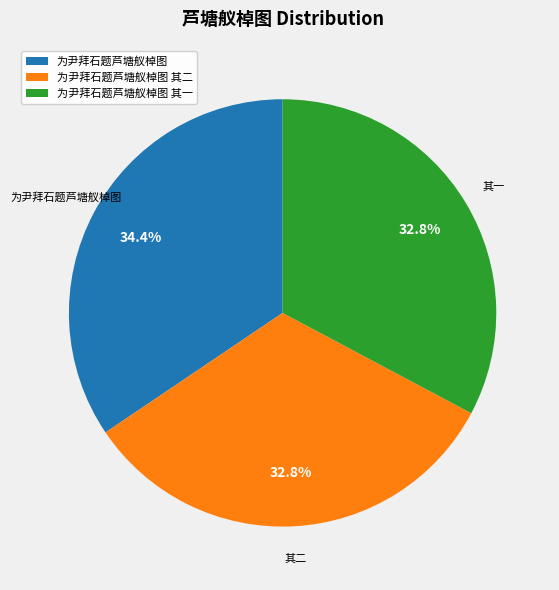

To the nearest percent, what percentage of the pie is 为尹拜石题芦塘舣棹图 其一?

33%